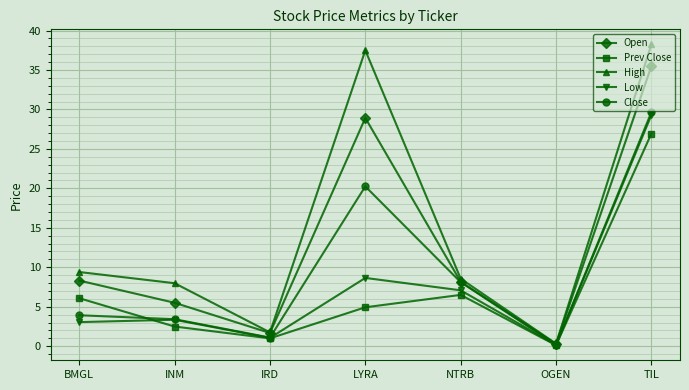

In Open, how many points are higher than both neighbors (excluding endpoints)?

1